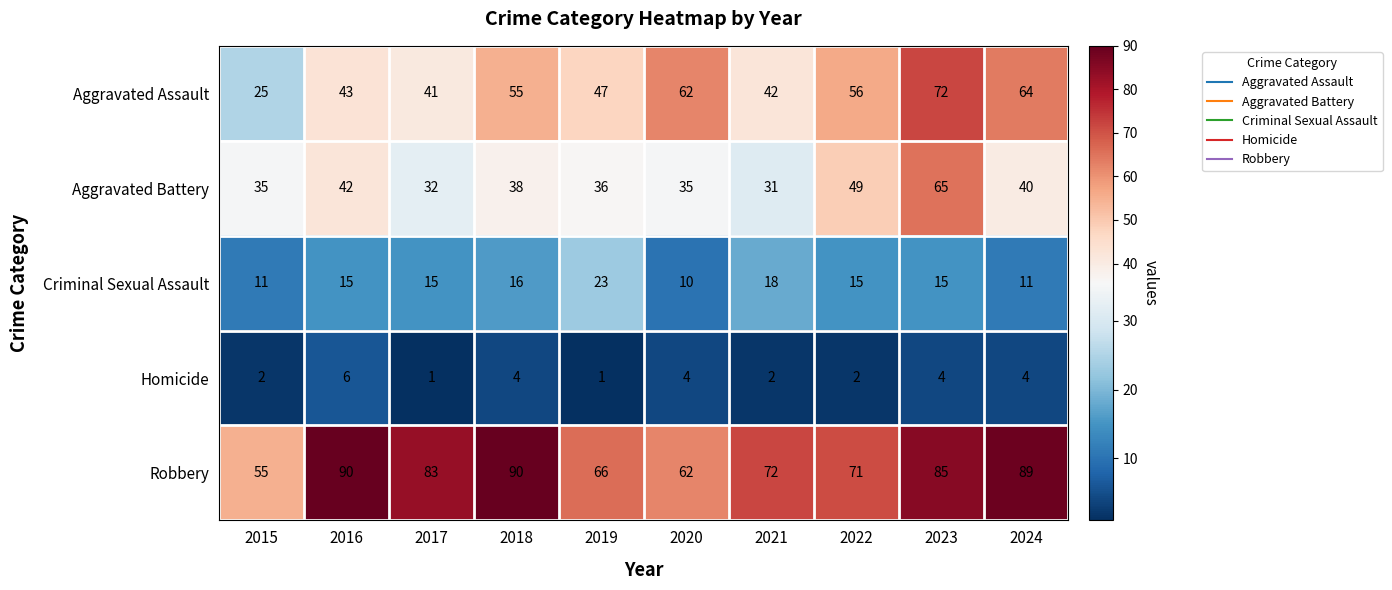

What is the total value across all series at 2020?

173